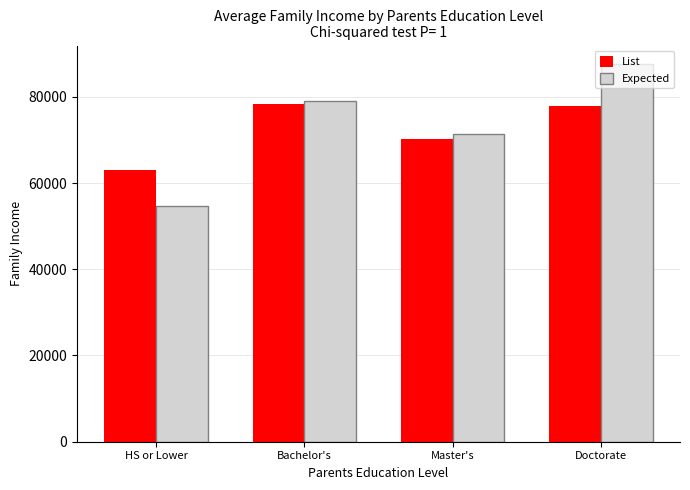

The value of List at Bachelor's is 20847.4. True or false?

False